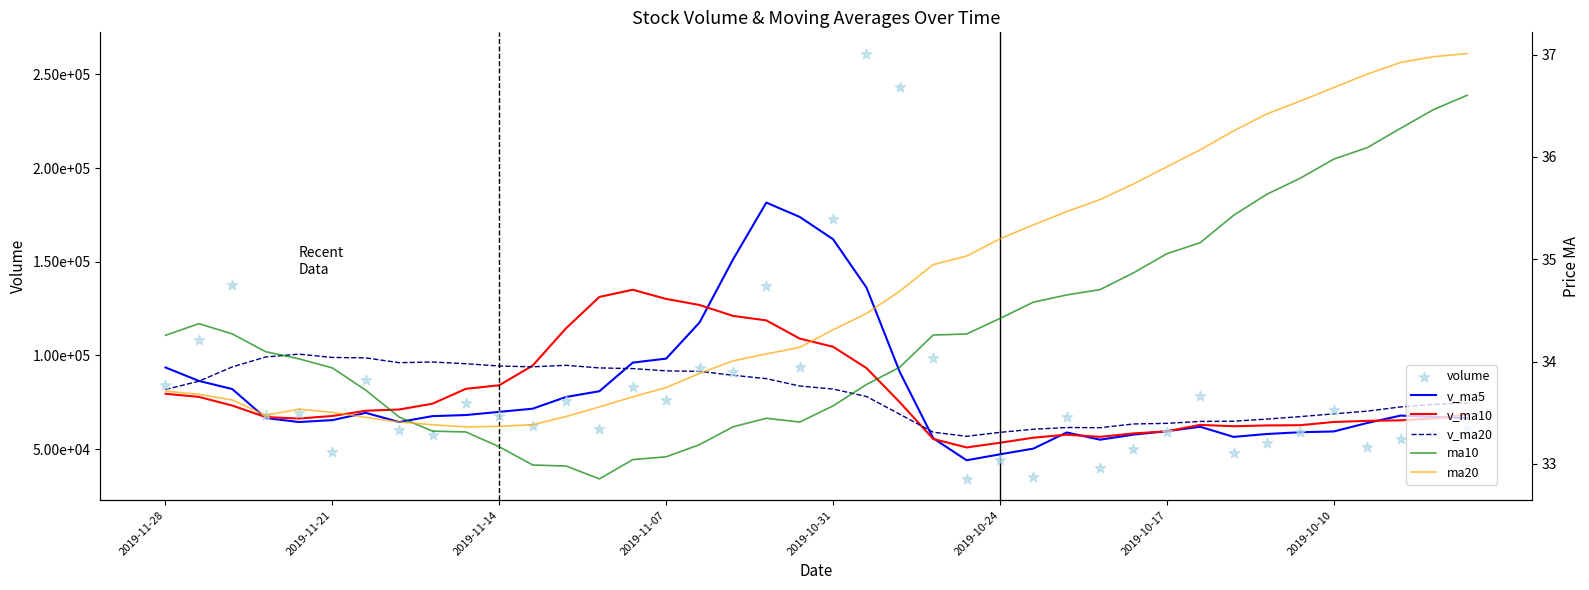

Which series reaches the minimum Y coordinate?

ma10